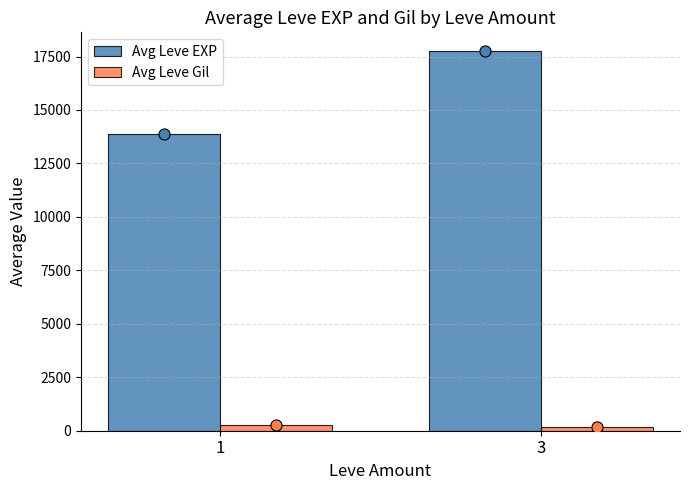

How many data points in Avg Leve EXP are less than 17743?

1